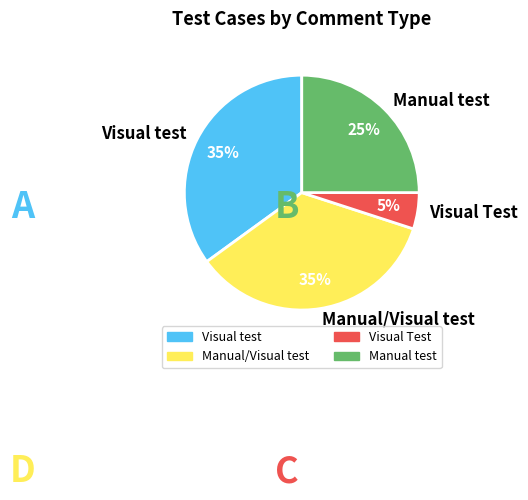

Does Manual/Visual test account for over 50% of the chart?

No